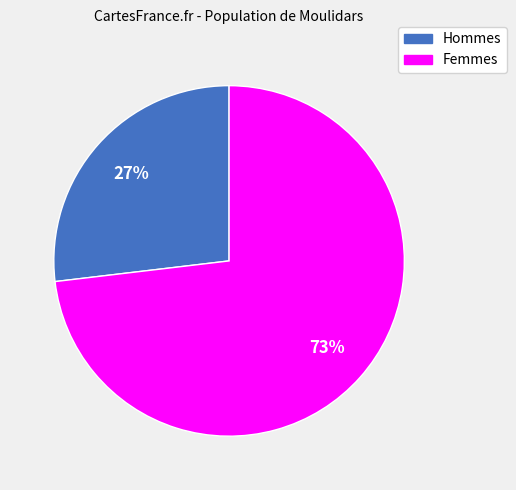

To the nearest percent, what is the difference between the largest and smallest slice percentages?

46%